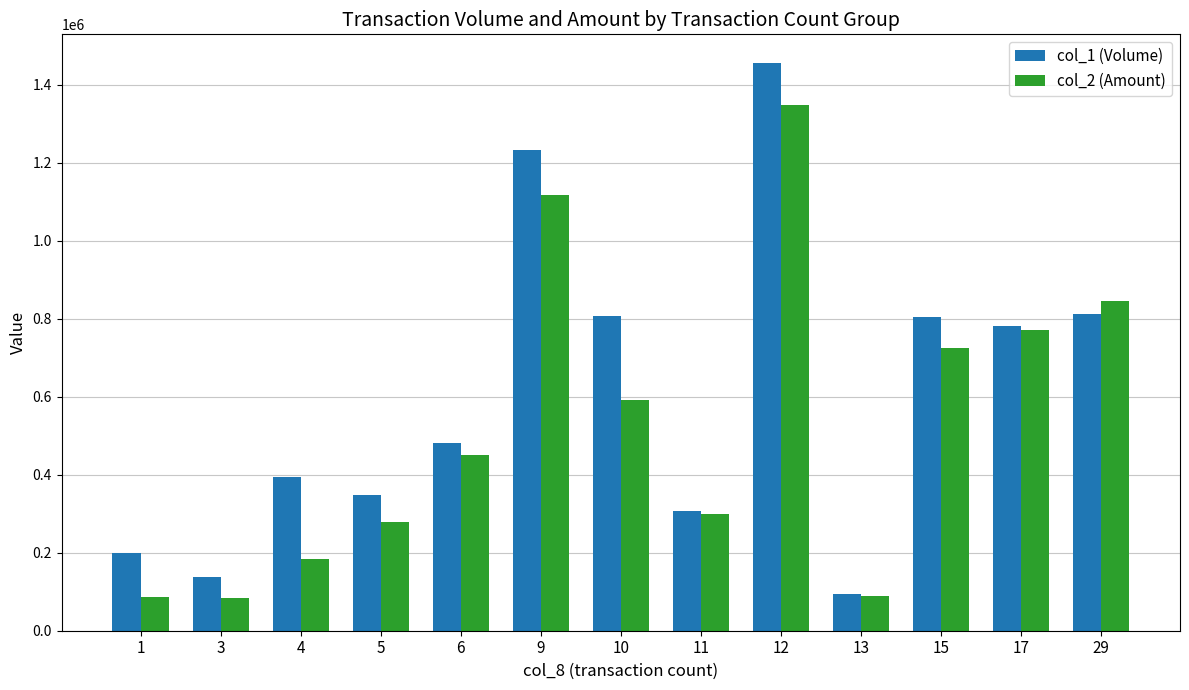

What is the average value of the col_1 (Volume) series?

603769